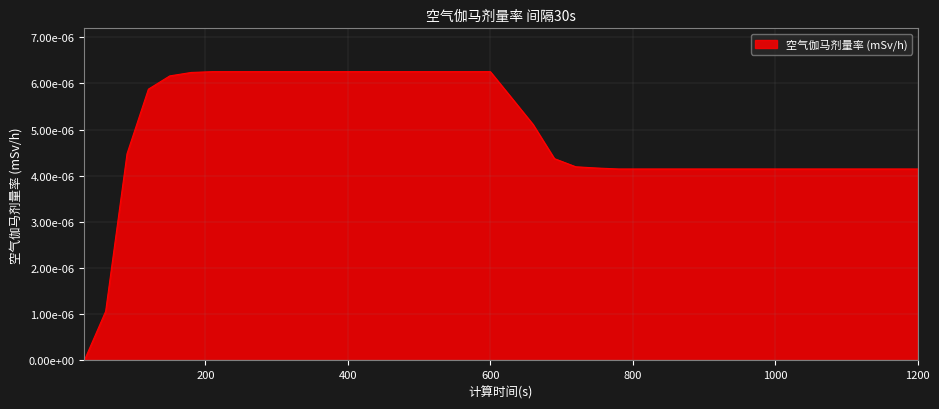

Is this an area chart (filled region under the line)?

Yes